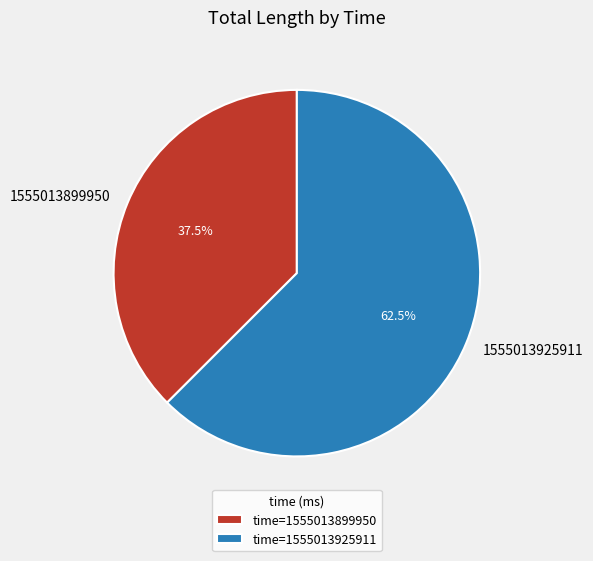

Is it true that 1555013899950 is 46% of the pie?

False